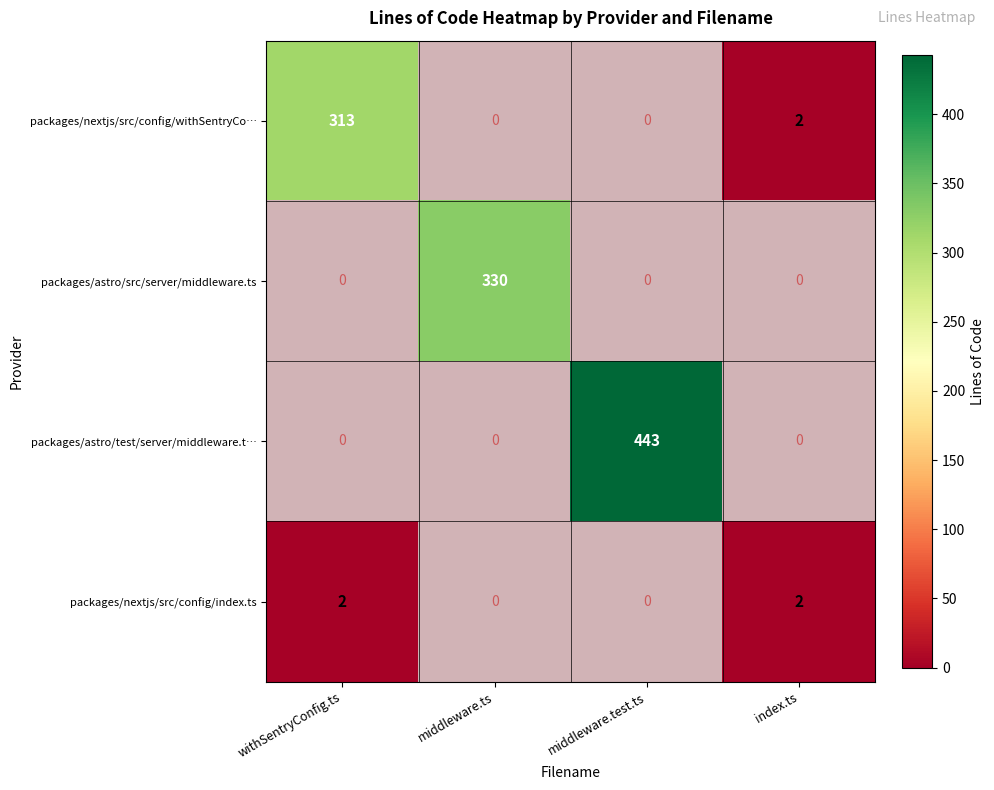

Between index.ts and middleware.test.ts, which is larger?

index.ts